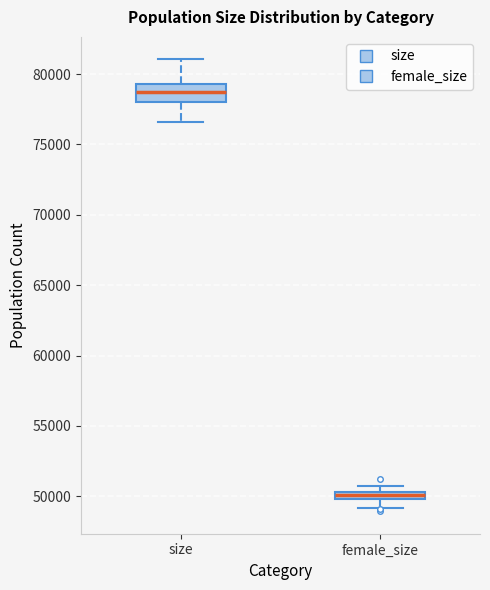

Which box has the highest median line?

size